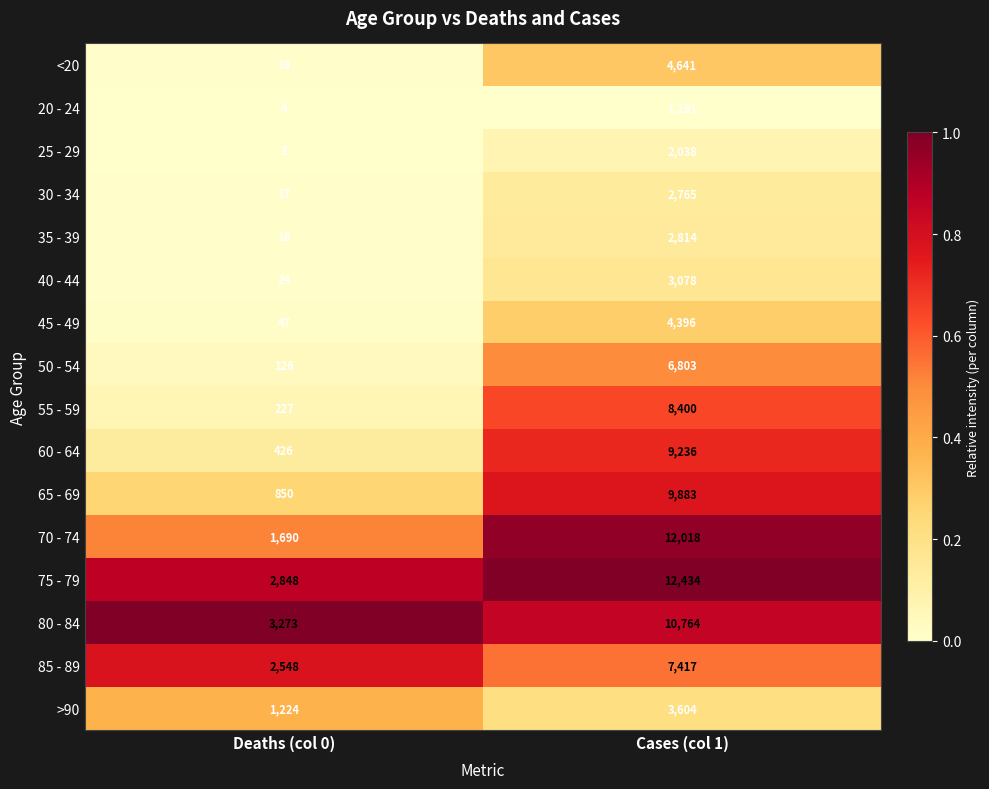

List the labels in order of 55 - 59 value, largest first.

Cases (col 1), Deaths (col 0)